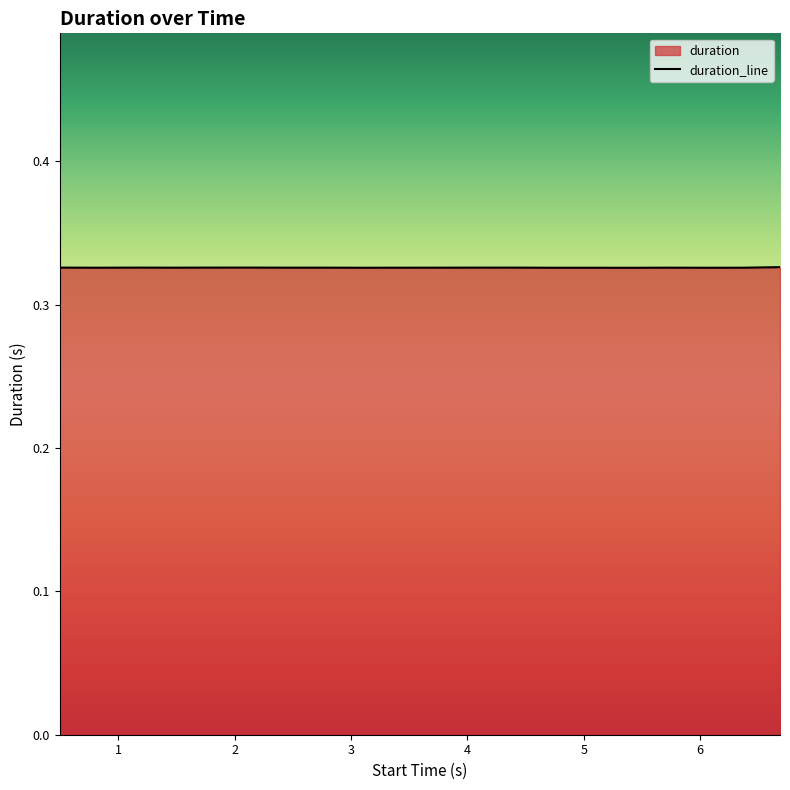

True or false: the data shows 0.3 at 6.

True